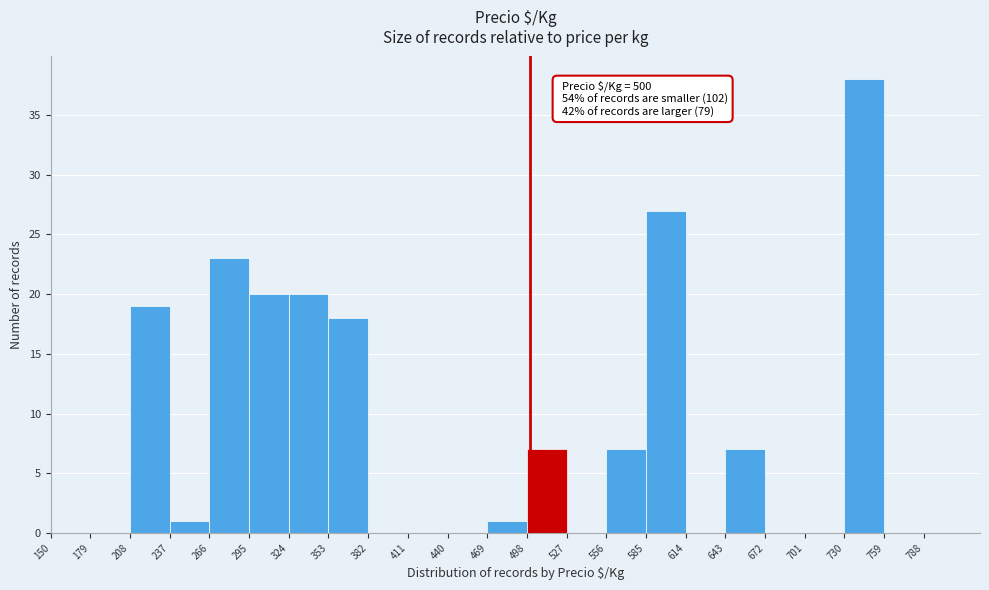

Over which range of the x-axis is the bar tallest?

730 to 759